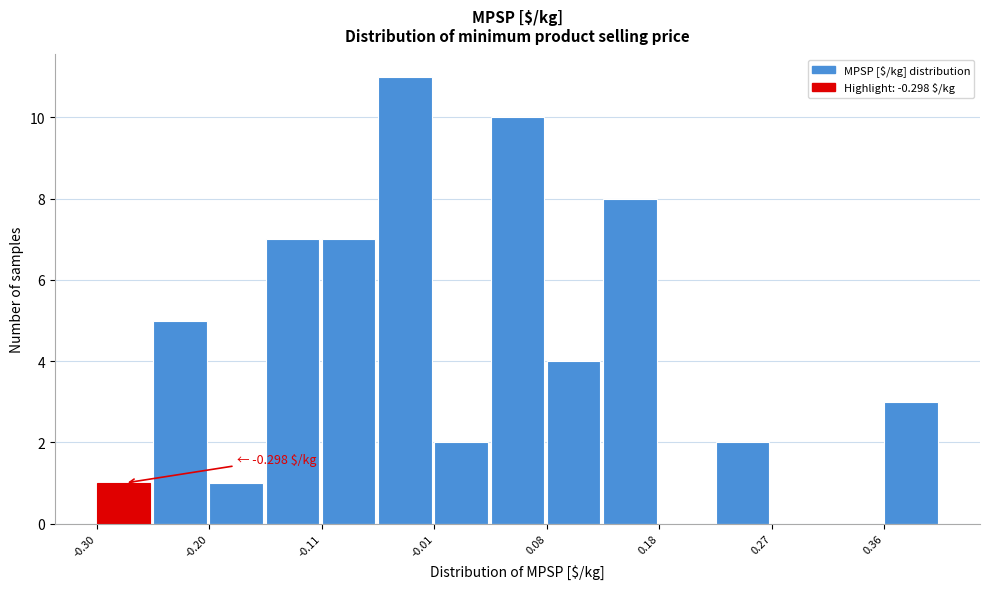

Over which range of the x-axis is the bar tallest?

-0.06 to -0.01